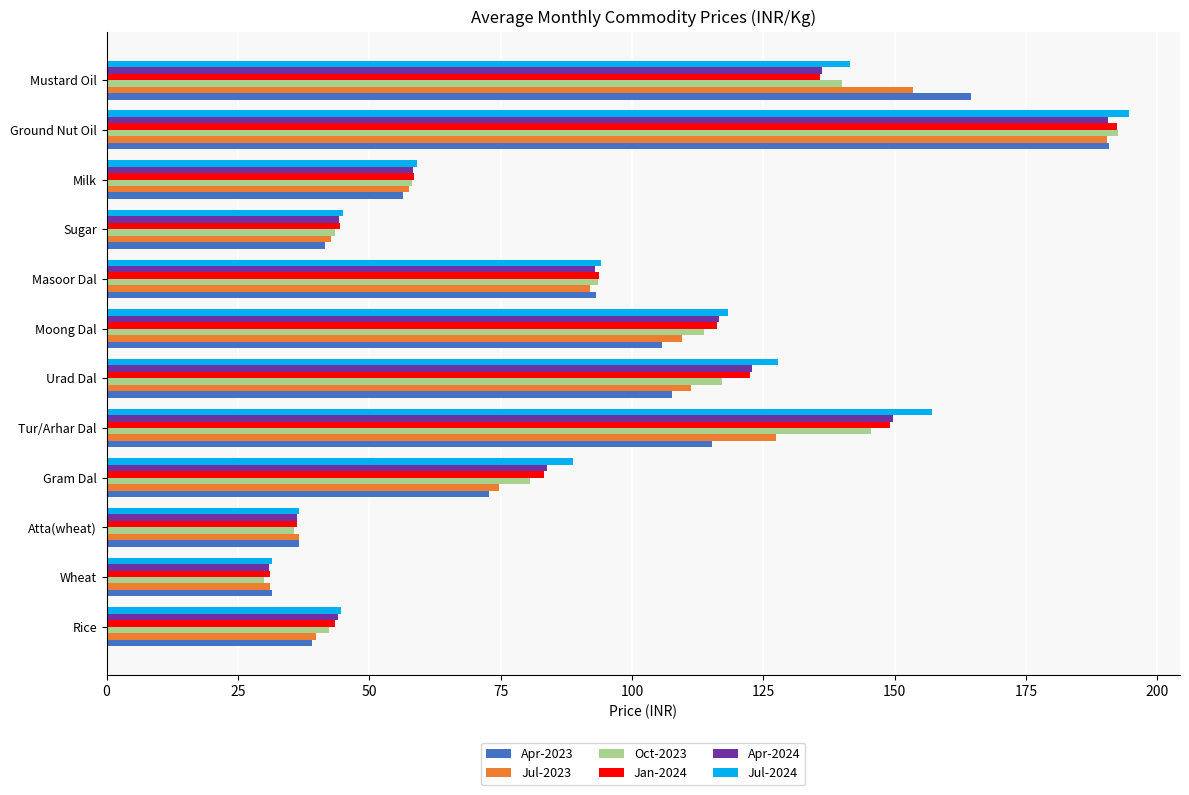

Rank the categories by Apr-2023 value from lowest to highest.

Wheat, Atta(wheat), Rice, Sugar, Milk, Gram Dal, Masoor Dal, Moong Dal, Urad Dal, Tur/Arhar Dal, Mustard Oil, Ground Nut Oil